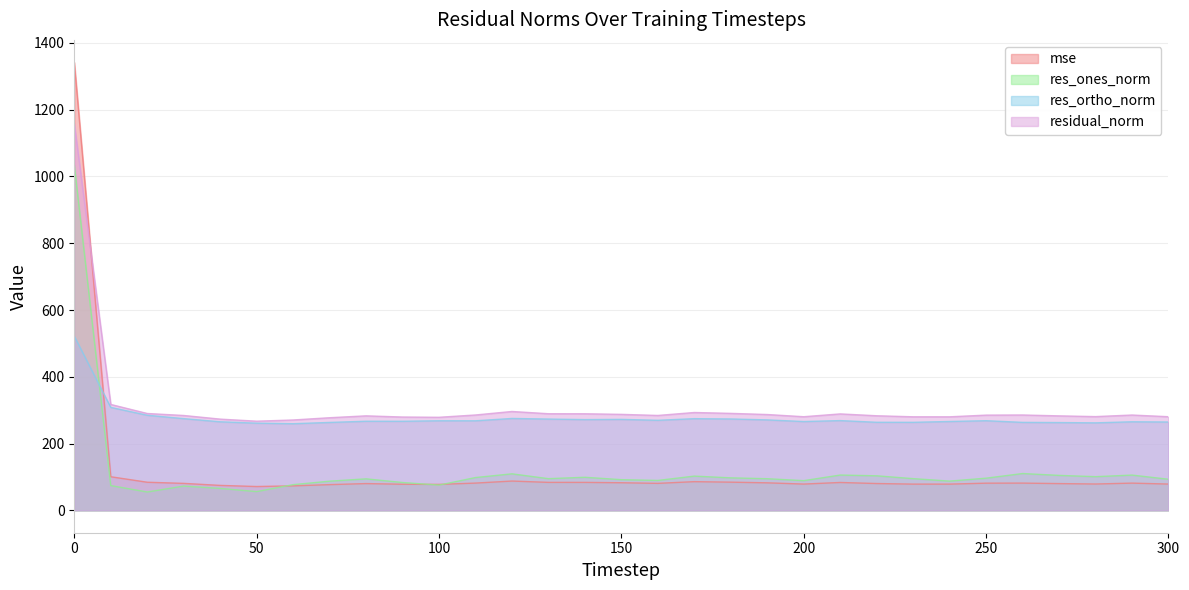

Reading left to right, list all the values displayed in this chart.

mse: 1342.1	100.6	84.1	80.7	74.7	71.3	73.2	76.9	80.1	78.1	77.7	81.6	87.7	83.7	83.7	82.6	80.8	85.9	84.4	82.4	78.6	83.4	80.2	78.5	78.5	81.3	81.6	80.1	78.8	81.5	78.7
res_ones_norm: 1034.4	74.1	54.9	72.6	65.7	56.0	76.9	87.3	94.3	83.4	75.6	98.2	109.3	94.8	99.0	91.8	89.5	102.5	97.3	94.7	88.9	105.7	103.4	94.9	87.5	96.3	110.2	104.6	100.8	105.6	93.1
res_ortho_norm: 521.7	308.4	284.9	274.7	265.2	261.1	259.5	263.3	266.9	266.8	268.3	268.2	275.2	273.4	271.8	272.4	269.7	274.5	273.7	270.9	266.0	268.8	263.7	263.6	266.1	268.5	263.5	262.9	262.0	265.2	264.6
residual_norm: 1158.5	317.2	290.1	284.1	273.2	267.0	270.6	277.4	283.0	279.5	278.7	285.6	296.1	289.4	289.2	287.5	284.2	293.1	290.4	287.0	280.4	288.8	283.3	280.2	280.1	285.2	285.6	283.0	280.8	285.5	280.4